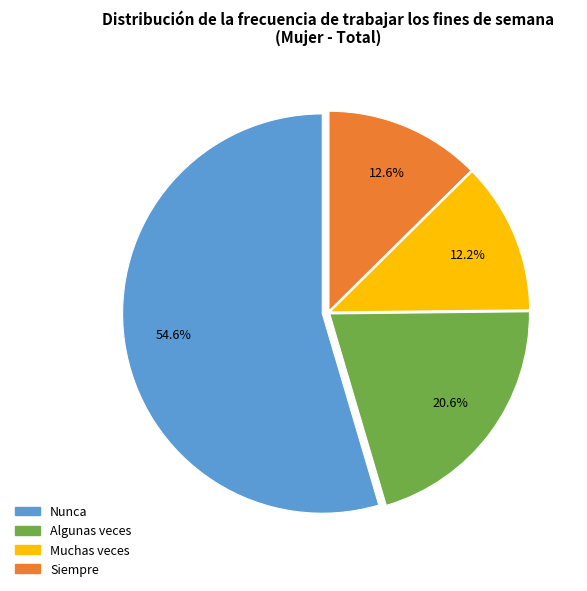

How much of the chart is everything except Nunca?

45.4%